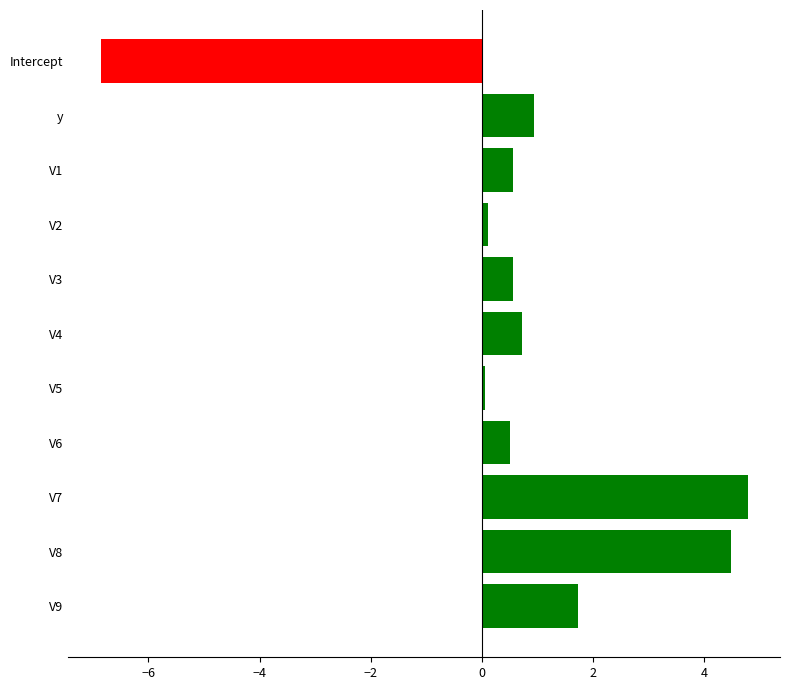

How many categories are shown in the chart?

11